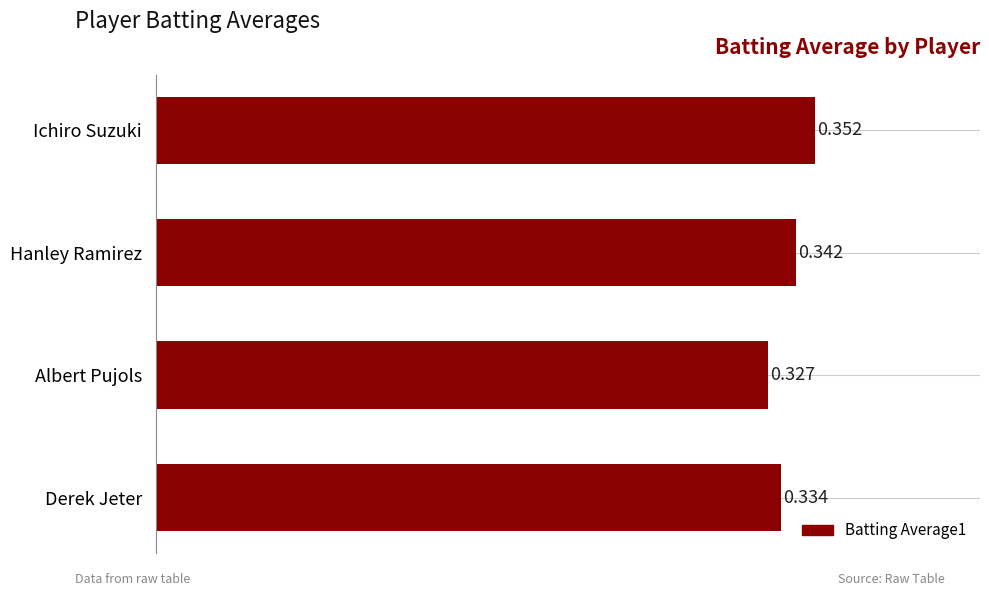

Count the values in the range 0 to 1.

4